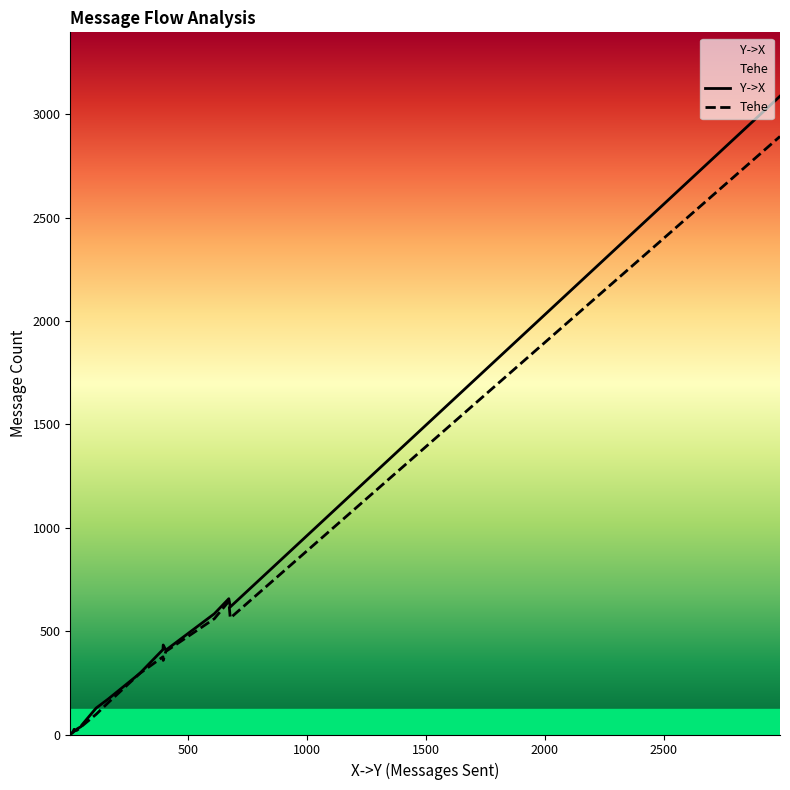

List the series in order of their peak value, lowest first.

Tehe, Y->X